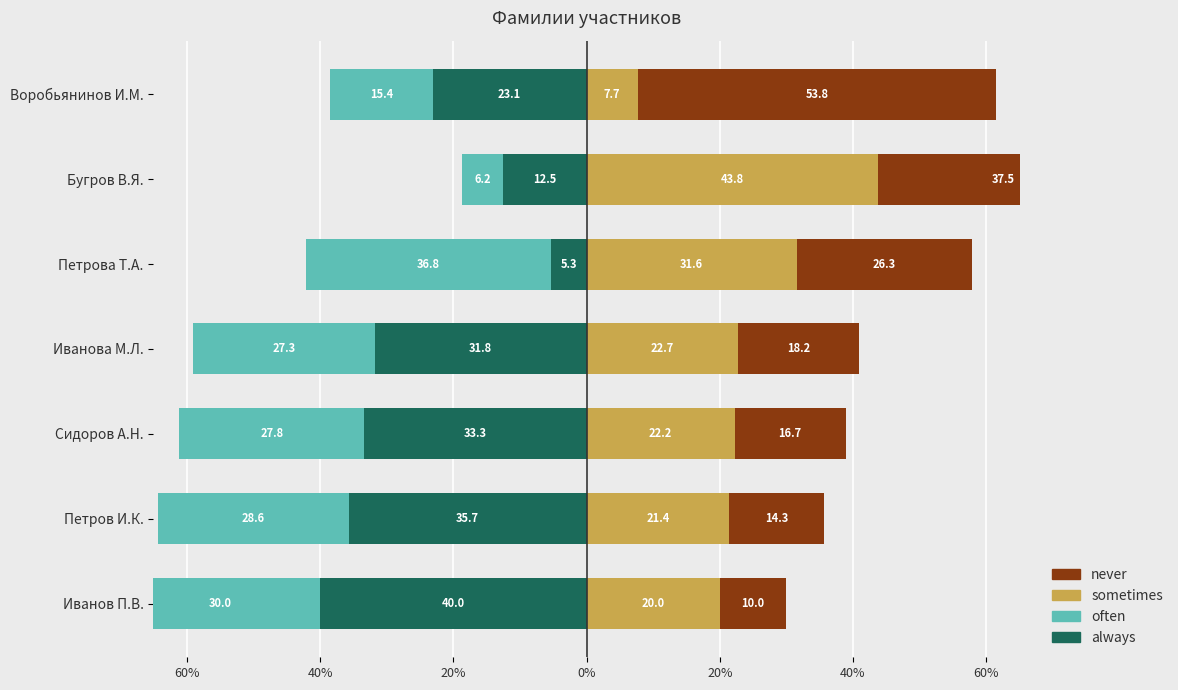

True or false: always has a value of -40.0 at Иванов П.В..

True